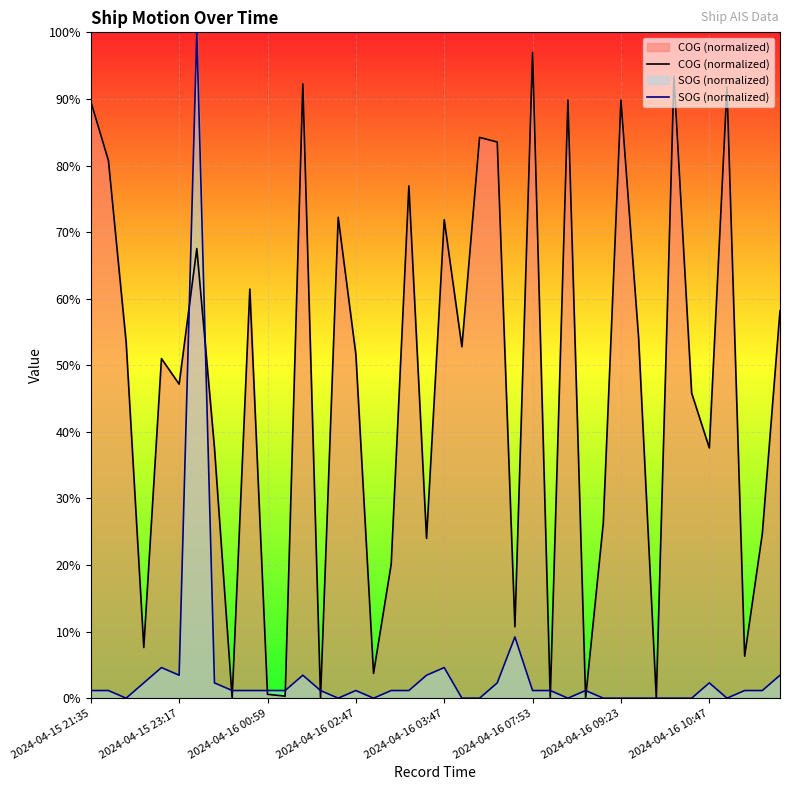

Which series has the largest total across all categories?

COG (normalized)